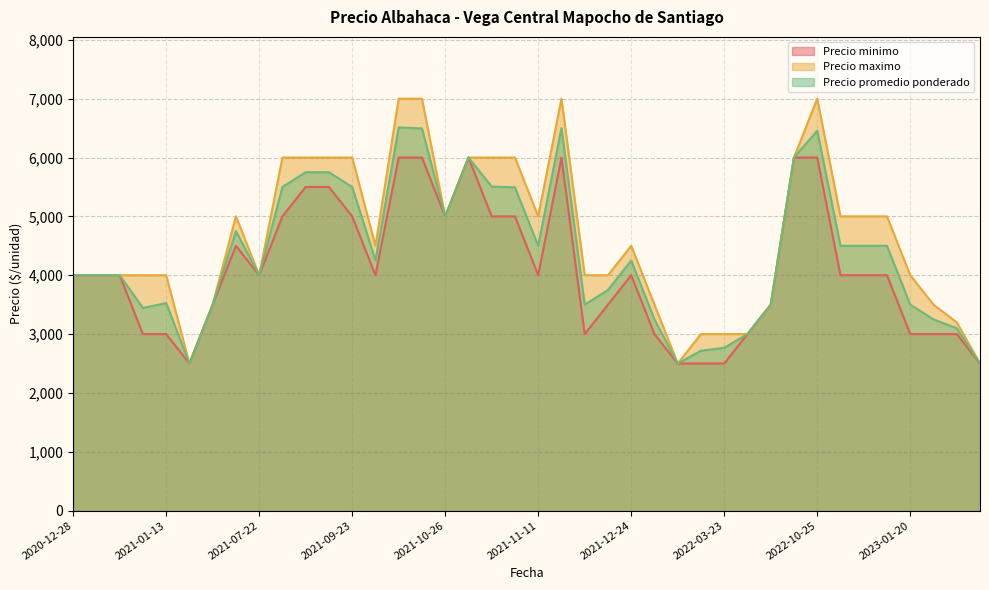

List the series in order of their peak value, highest first.

Precio maximo, Precio promedio ponderado, Precio minimo